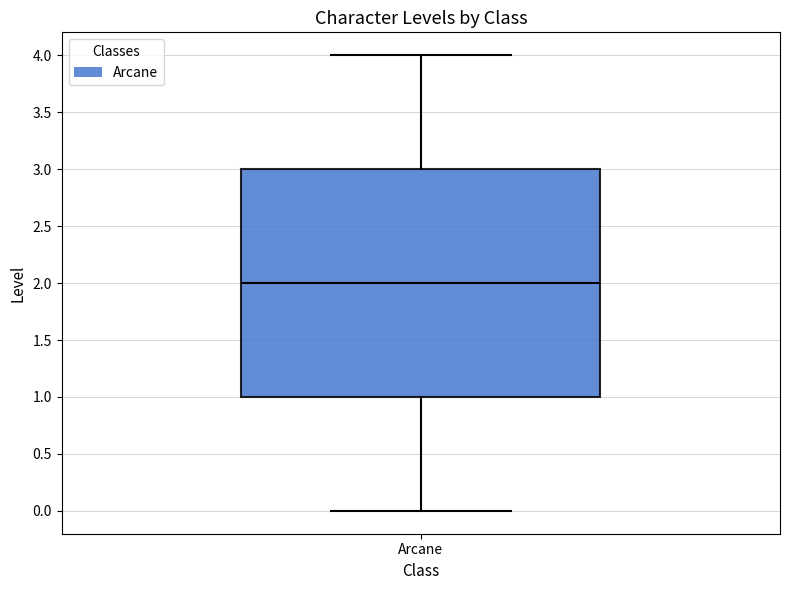

Read this box plot against the y-axis: the position of the median line, the range covered by the box, and the ends of both whiskers. The values are not printed on the chart, so give them approximately, as read against the axis.

median 2, box 1 to 3, whiskers 0 to 4